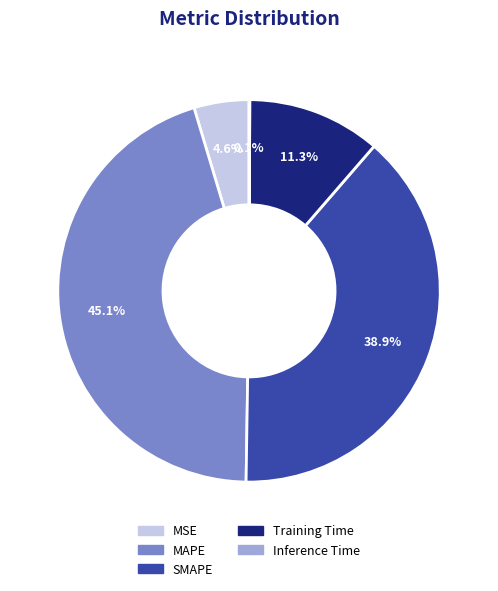

To the nearest percent, what is the difference between the largest and smallest slice percentages?

45%